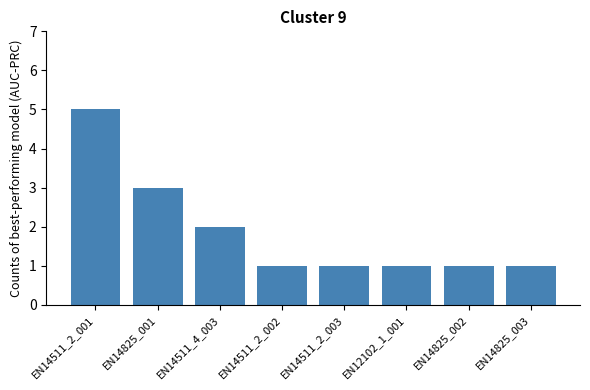

What is the sum of all values?

15